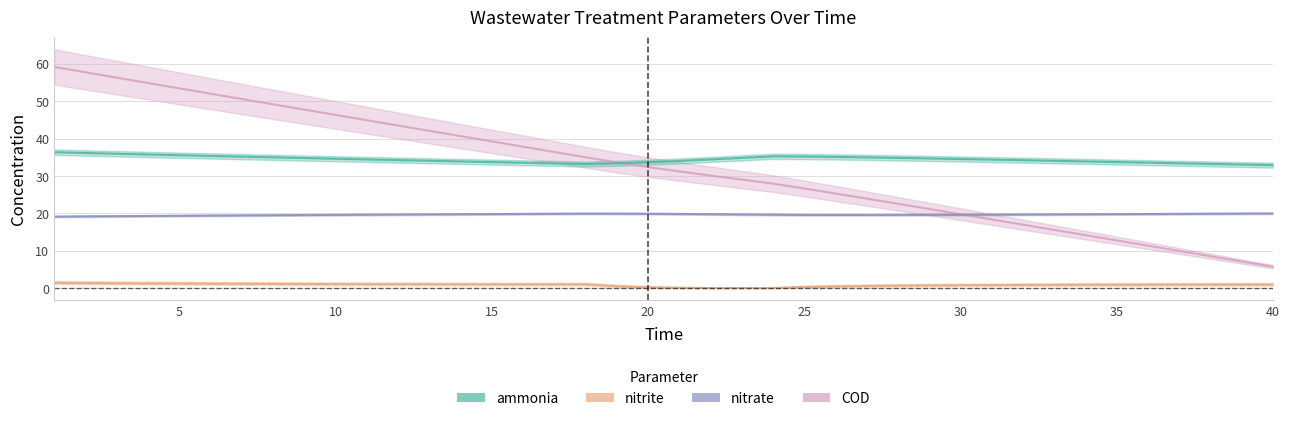

What is the average value of the COD series?

32.3